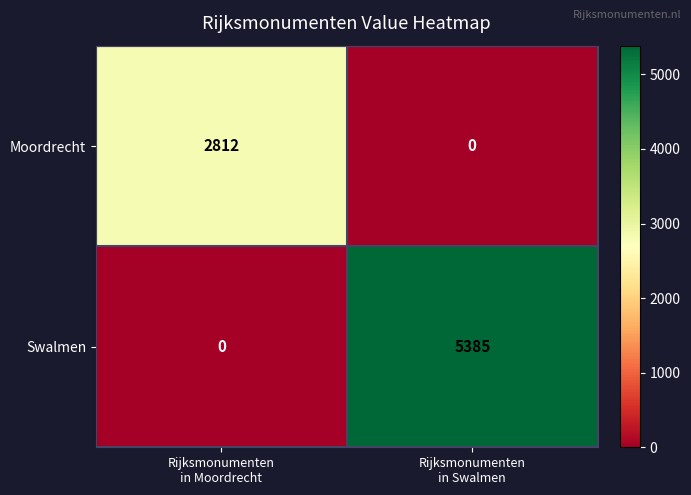

Which series changed the most between Rijksmonumenten
in Moordrecht and Rijksmonumenten
in Swalmen?

Swalmen